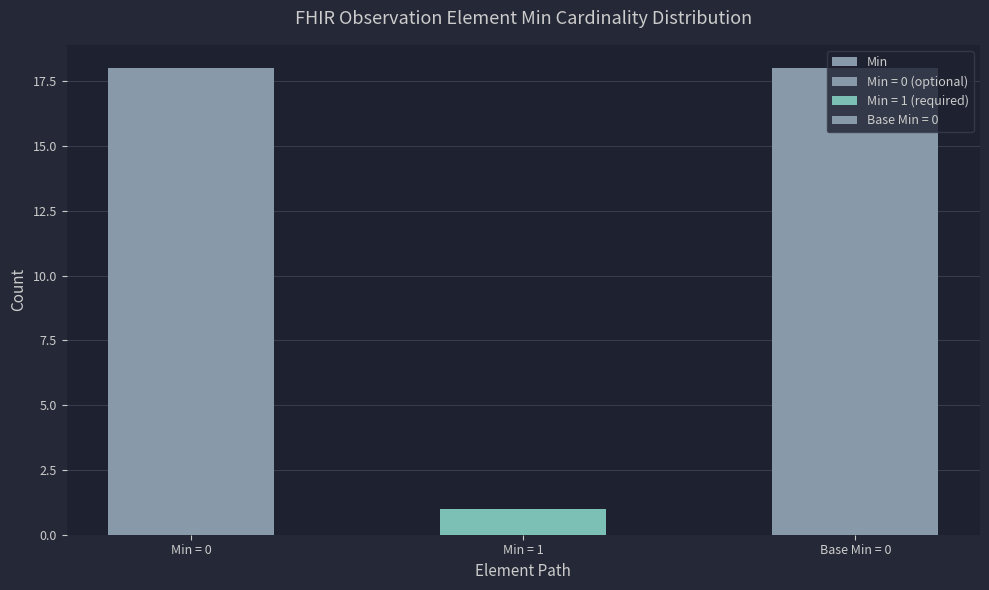

What position from the left is Min = 0?

1